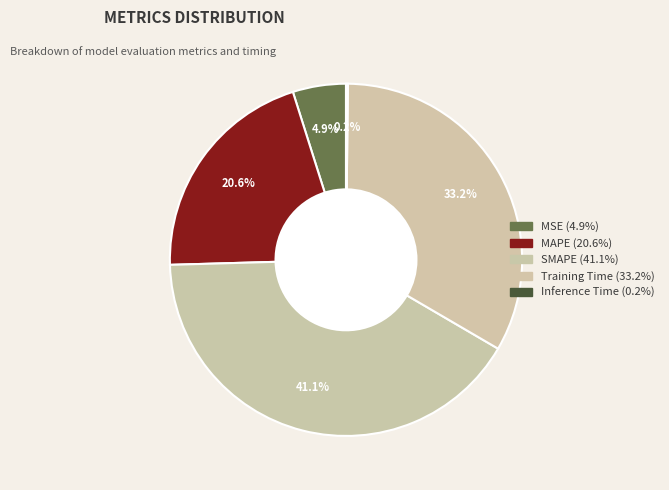

What is the ratio of the value at Training Time to the value at SMAPE?

0.8